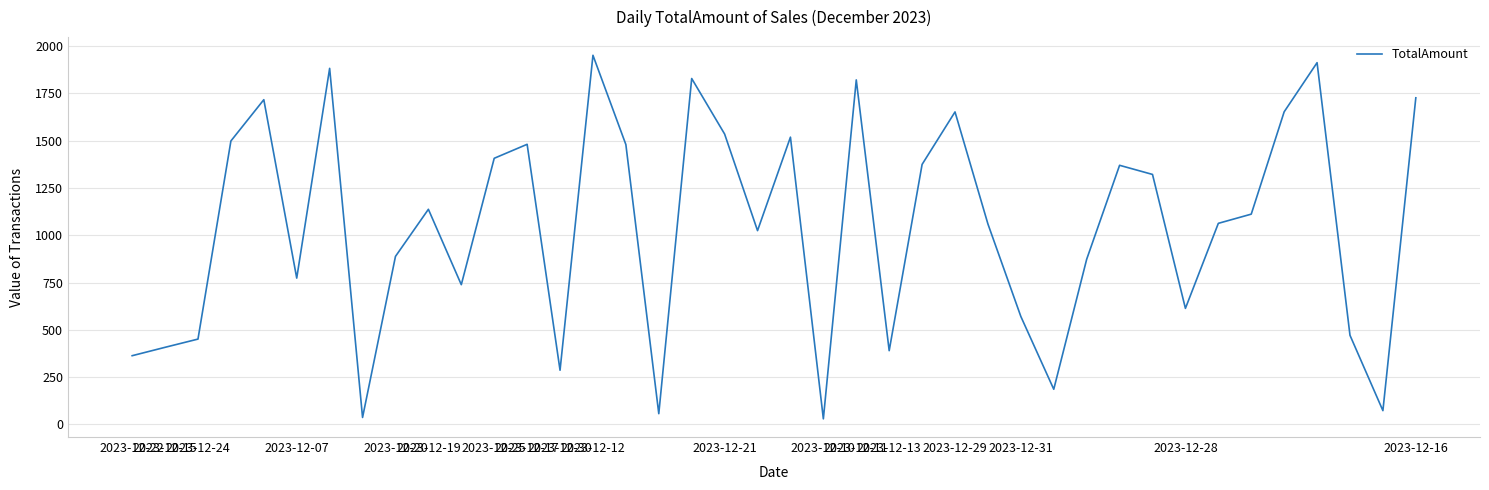

What is the difference between the maximum and minimum values?

1922.6